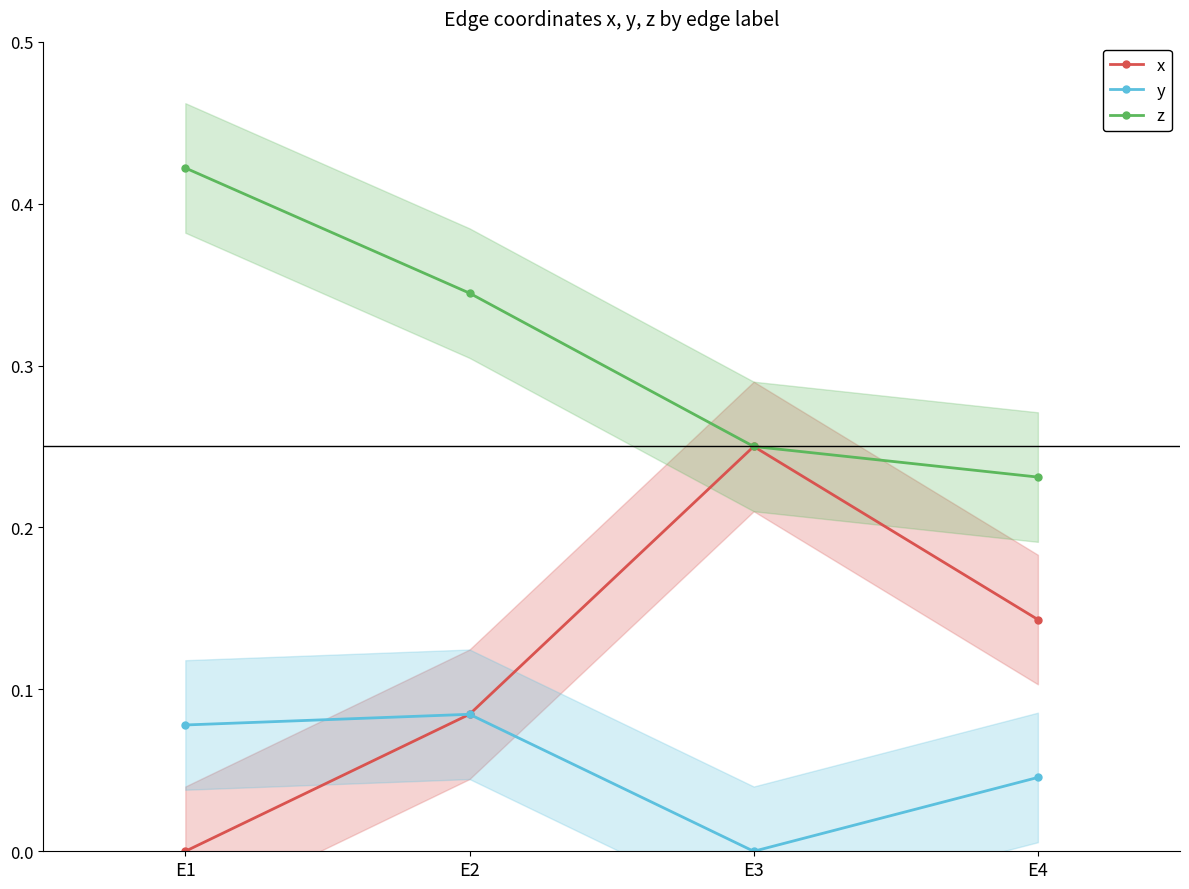

Which series changed the most between E2 and E4?

z